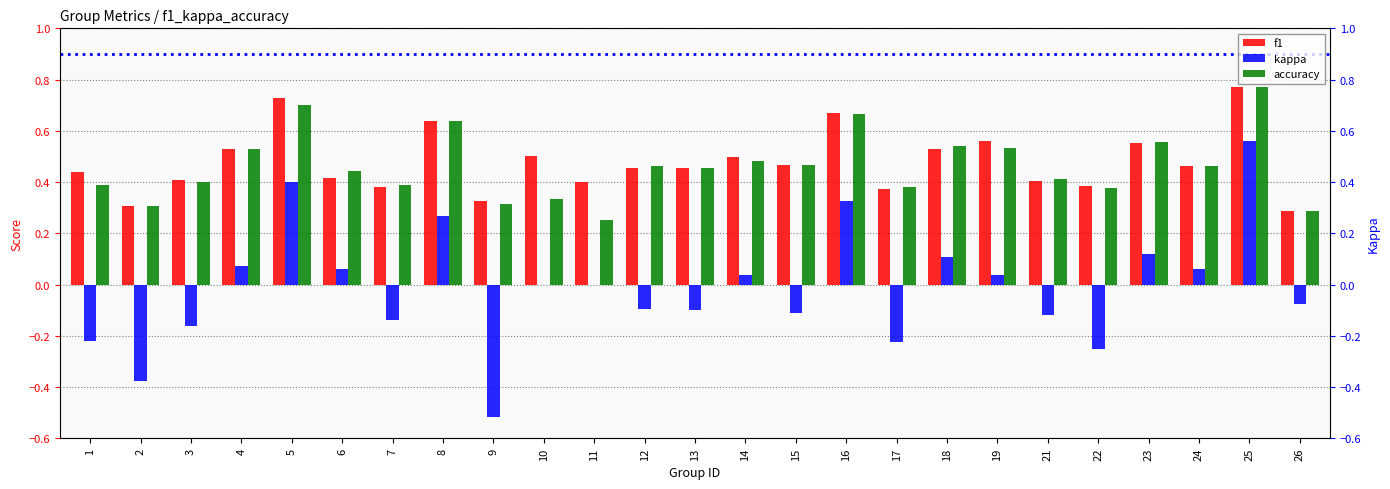

Count the accuracy values in the range 0 to 1.

25